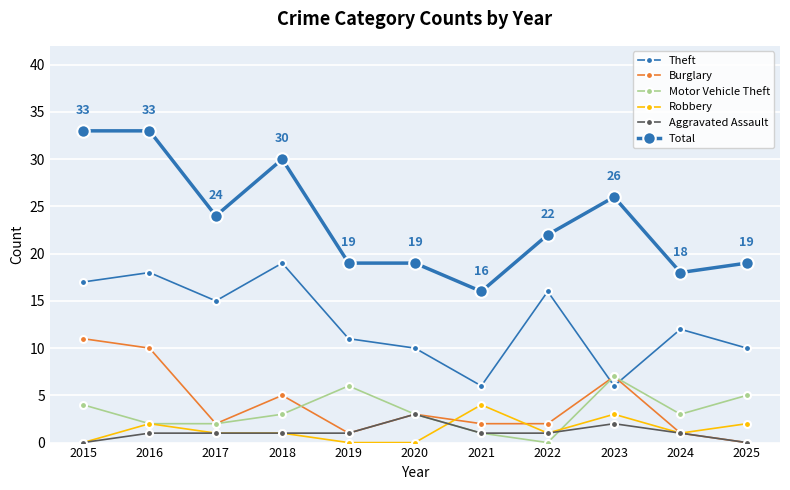

Does the chart display data point markers on the line(s)?

Yes